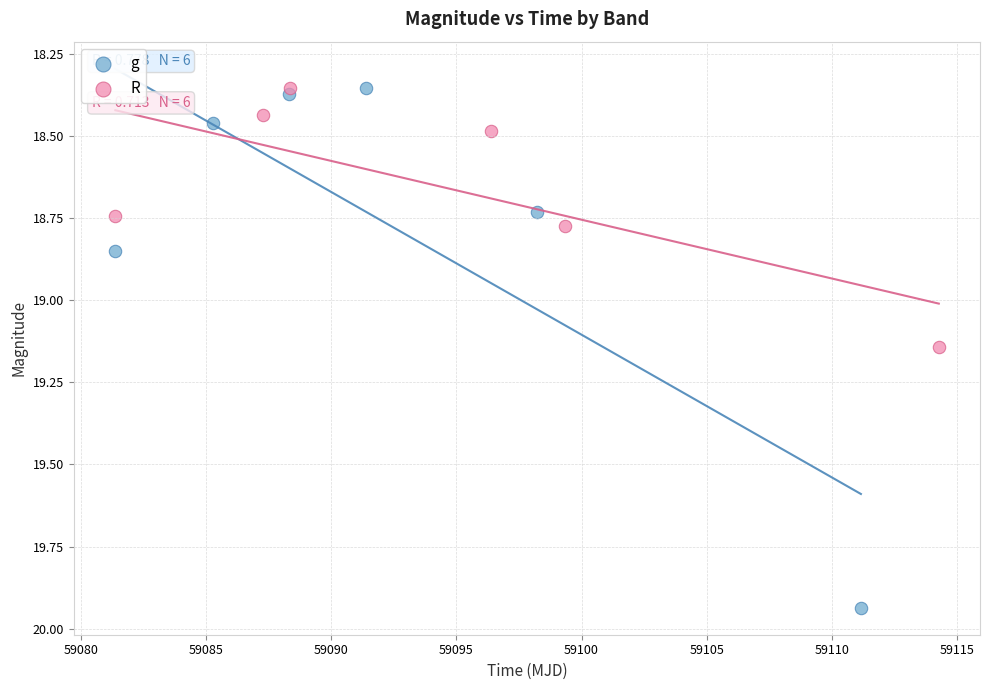

Which series reaches the maximum Y coordinate?

g